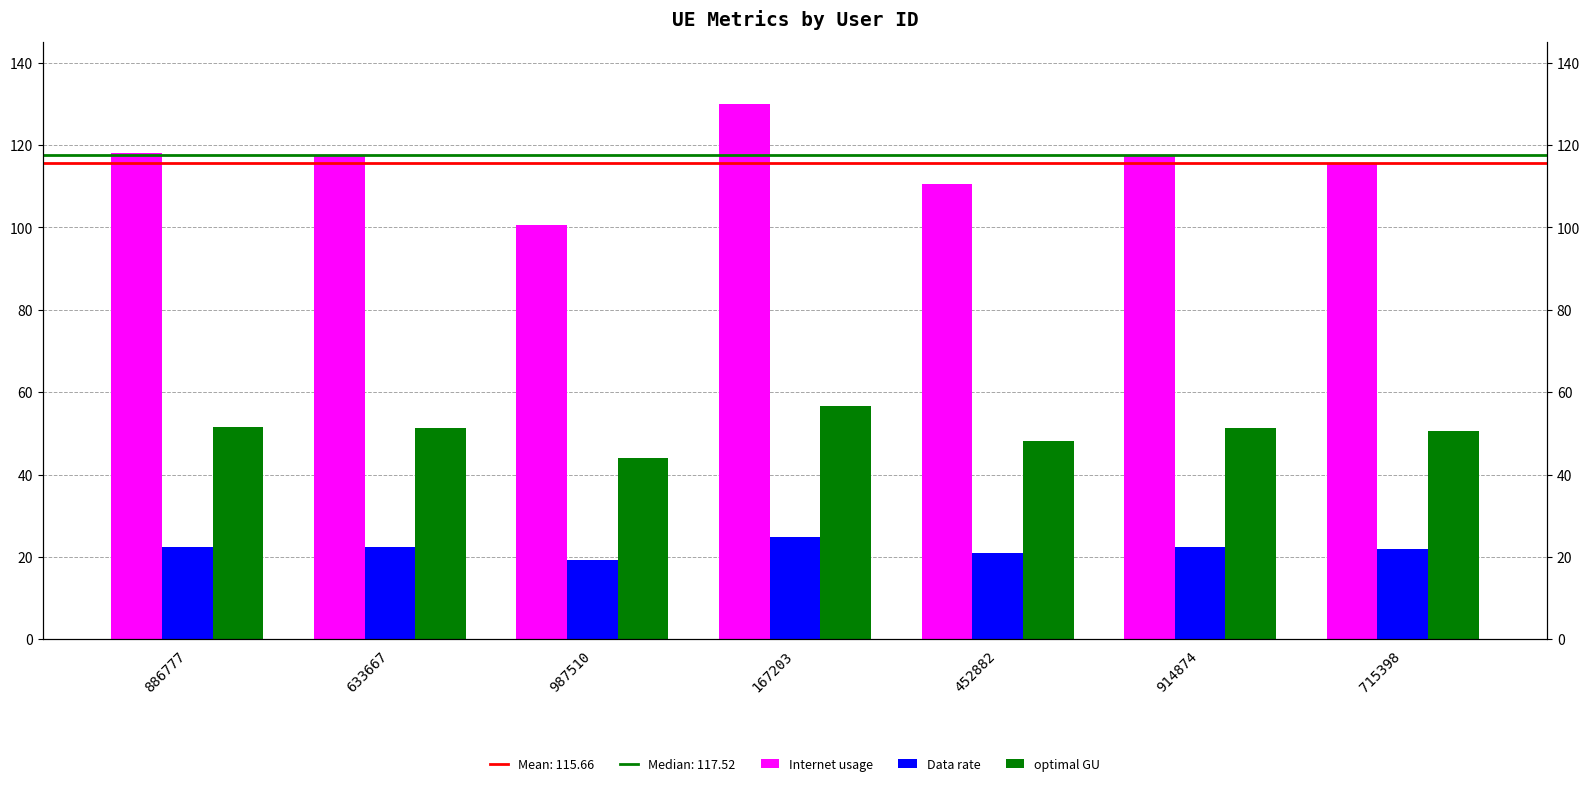

How many bars are there in each group?

3